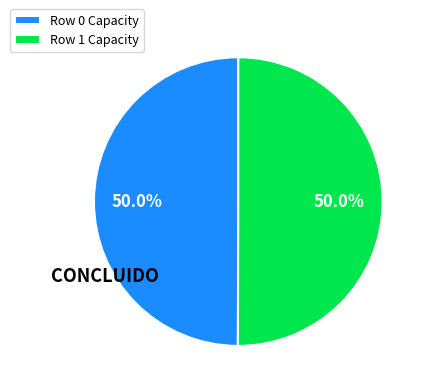

What is the total percentage of Row 1 and Row 0?

100.0%